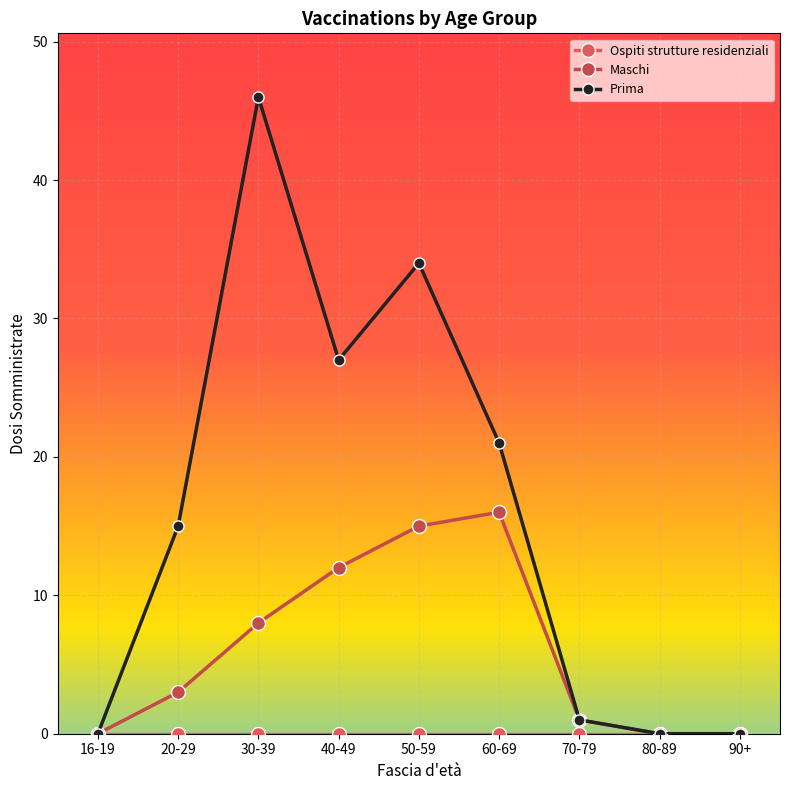

How many lines are shown in the chart?

3